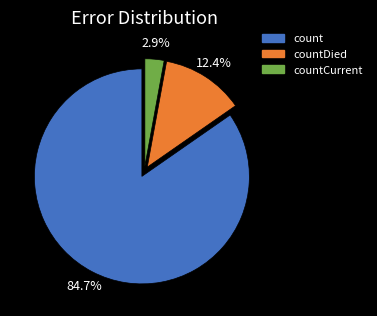

Does any single category account for the majority?

Yes